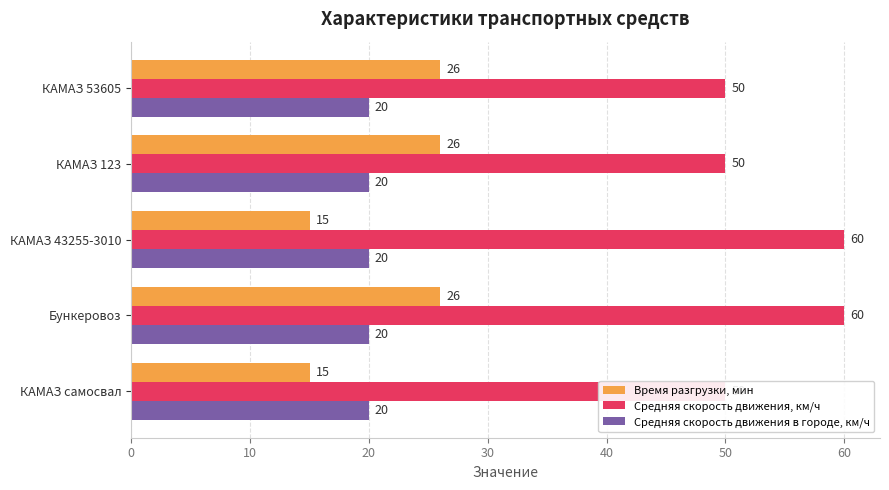

How many Средняя скорость движения, км/ч values are between 50 and 60?

5